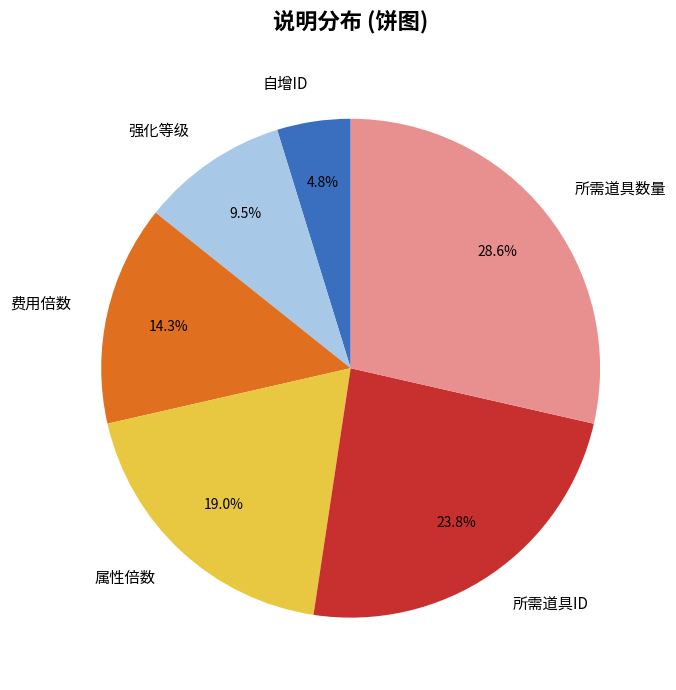

To the nearest percent, what is the average slice percentage?

17%